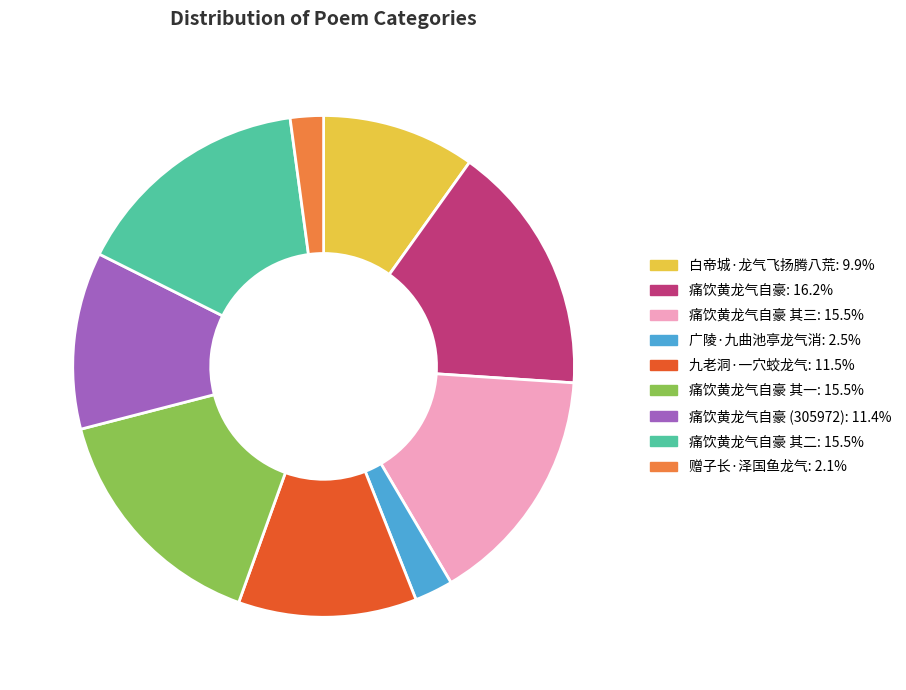

Is there a majority slice in this chart?

No